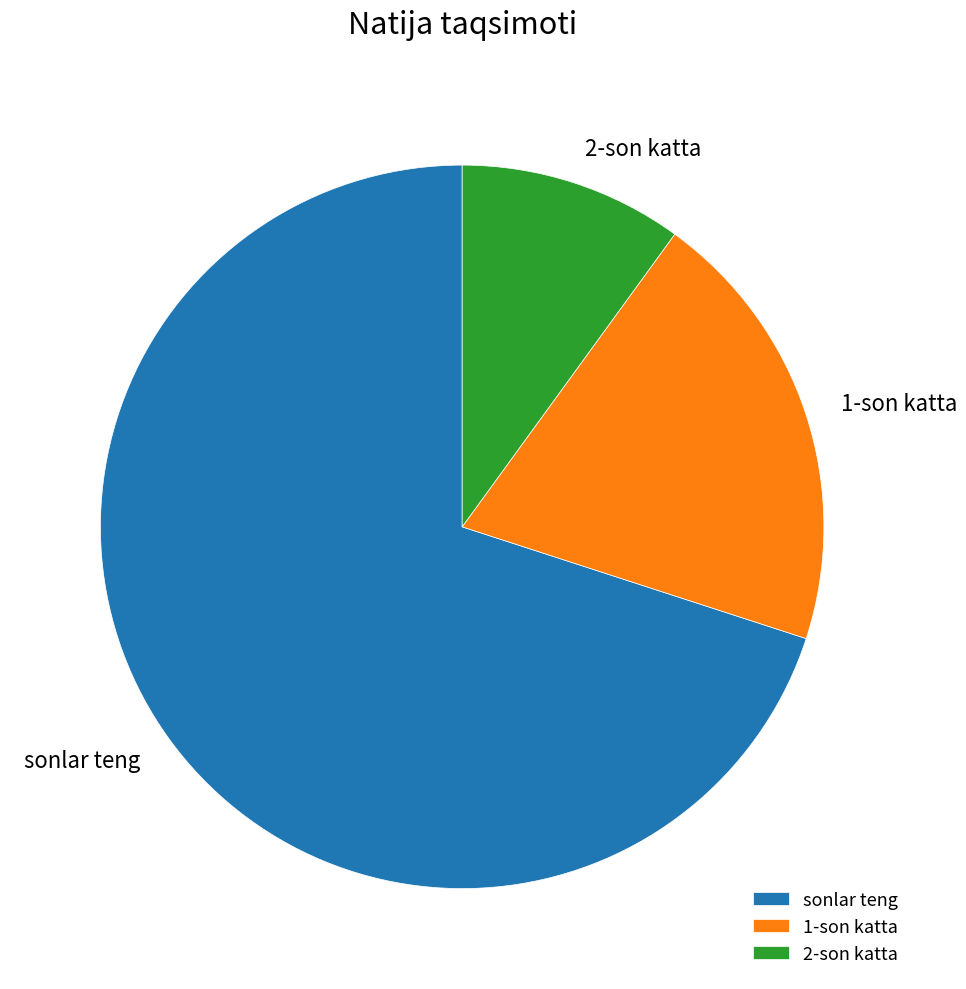

Is 1-son katta the majority of the pie?

No